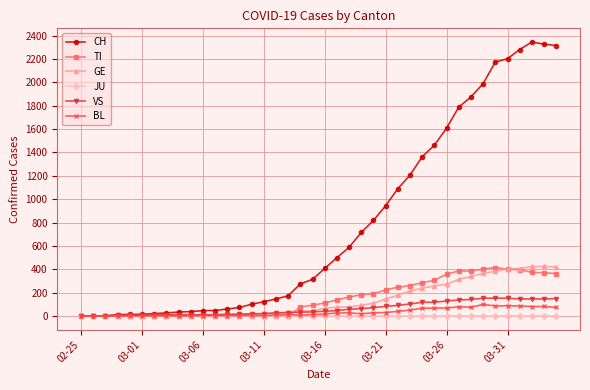

Which series has the largest range (max minus min)?

CH